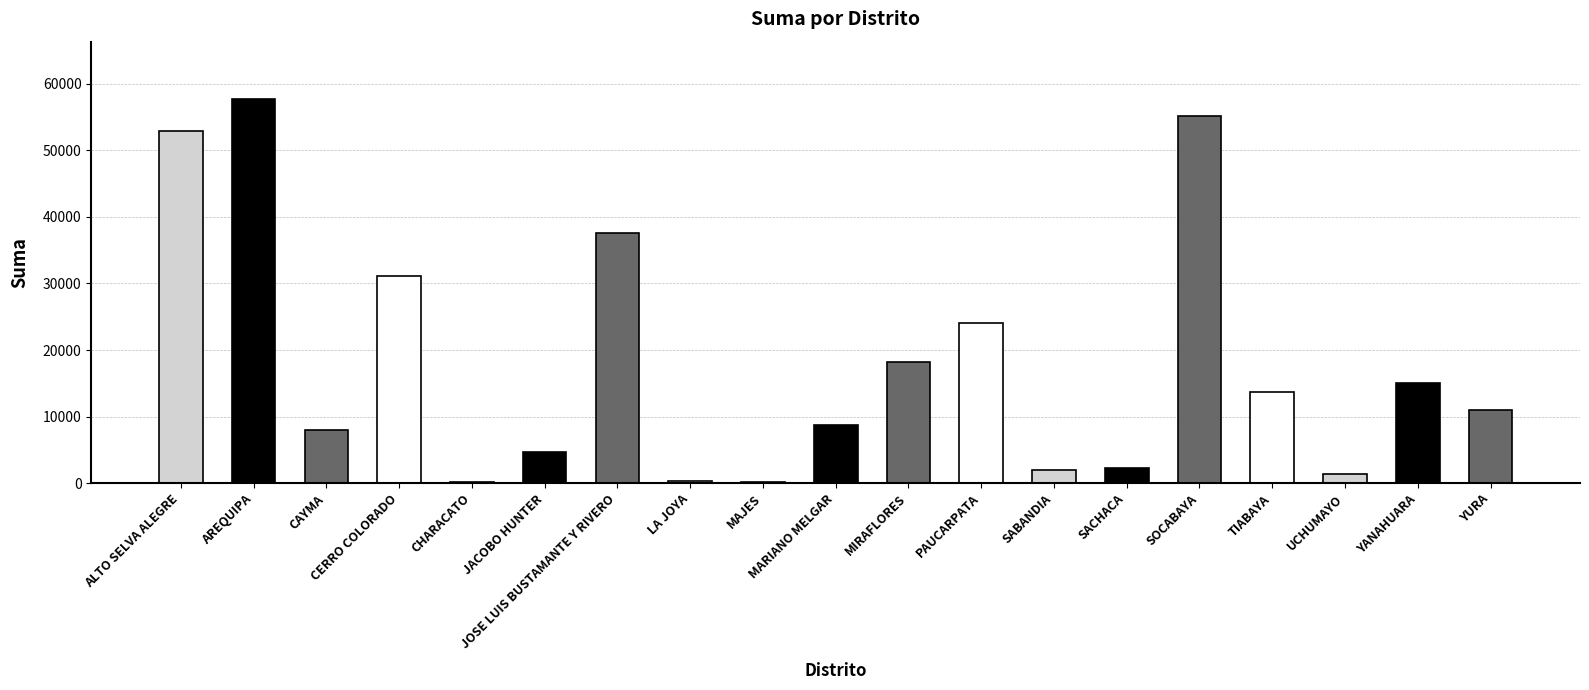

At which category does the chart reach its peak across all series?

AREQUIPA